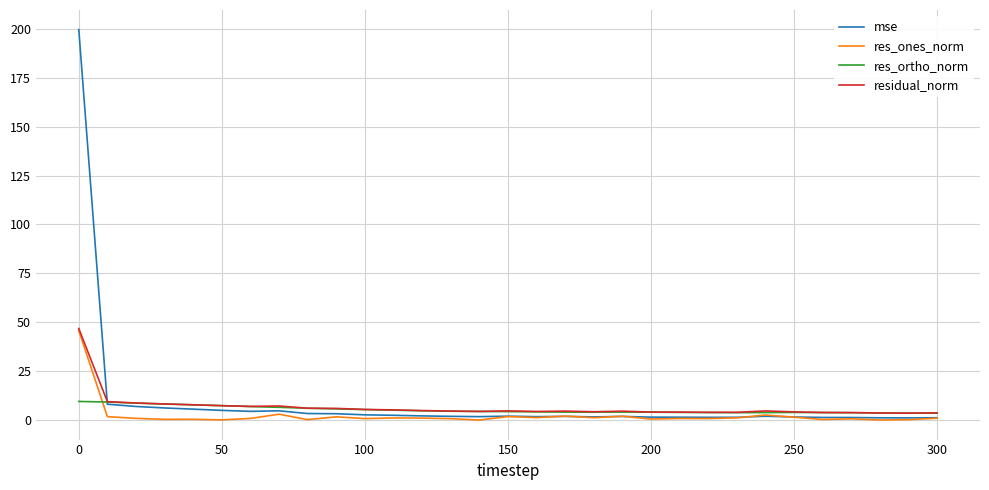

What is the greatest value displayed?

199.6